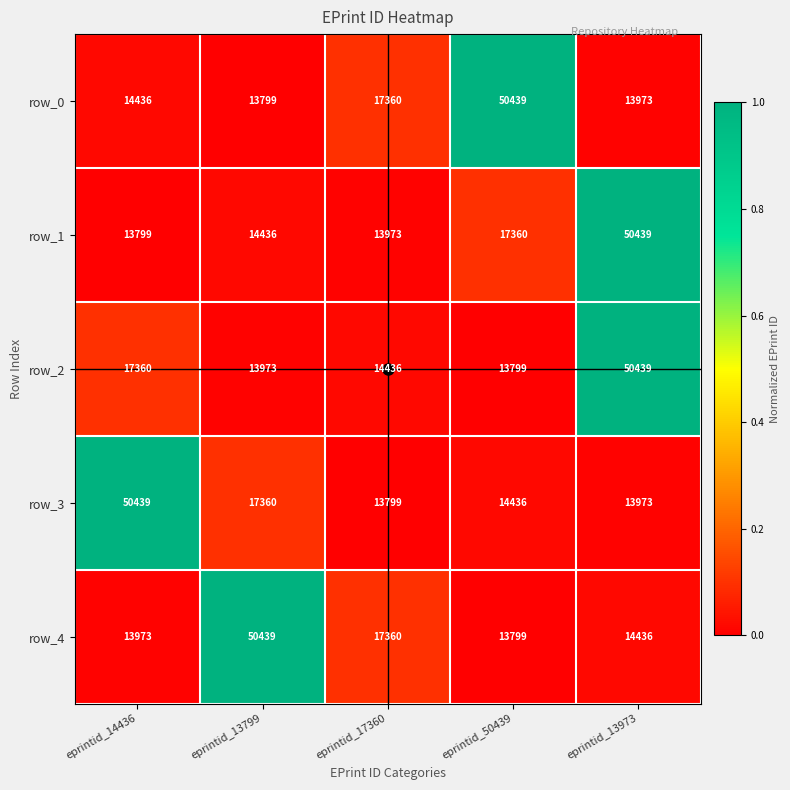

What is the approximate value of row_1 at eprintid_13973, to the nearest 10?

50440